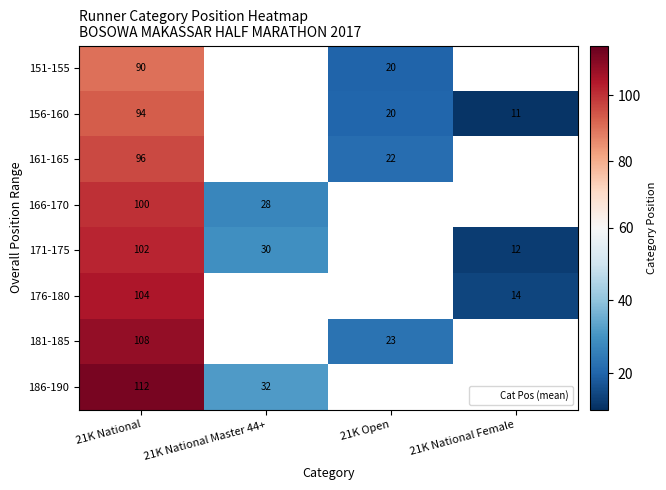

What is the spread (max minus min) of values at 21K National?

21.8